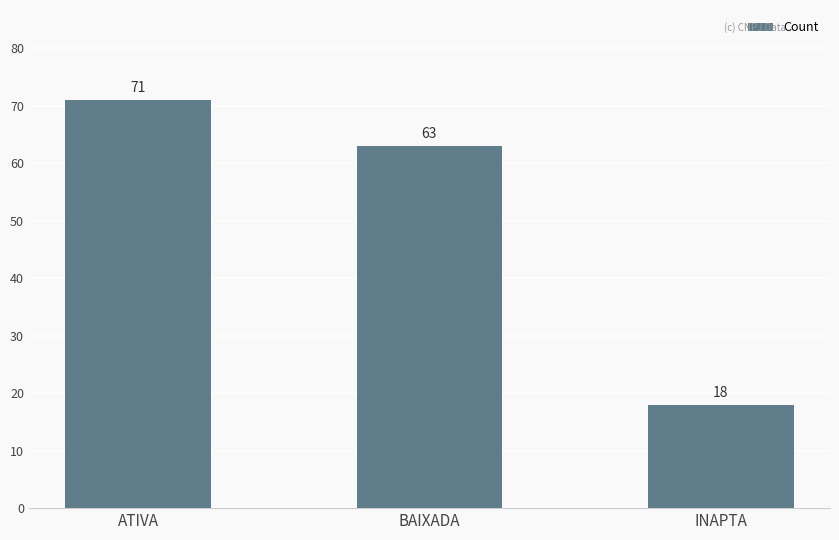

Which category has the lowest value across all series?

INAPTA